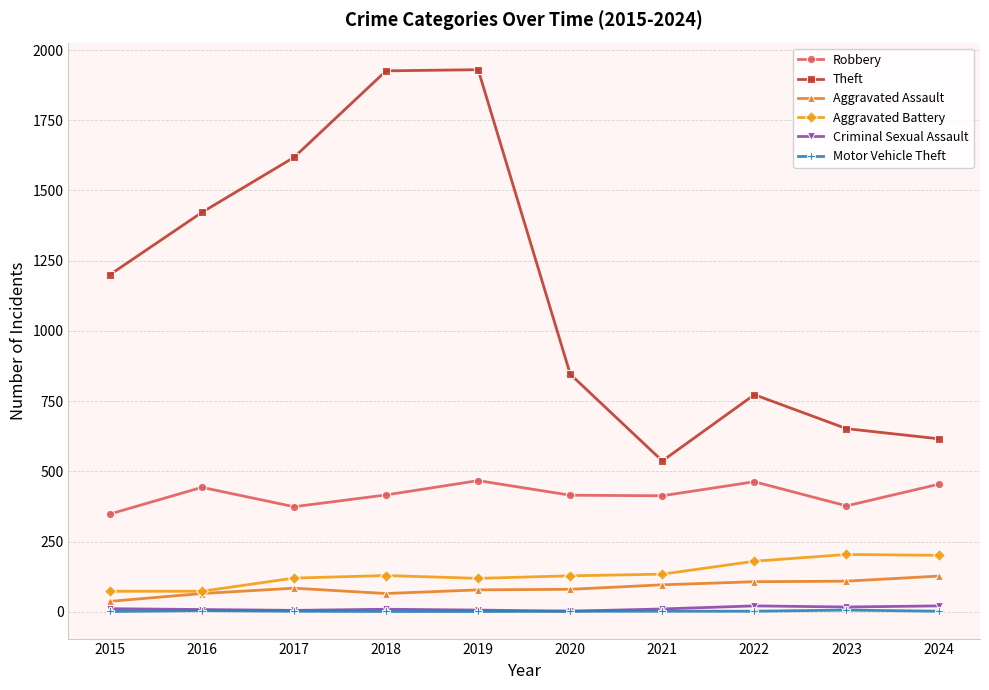

How many data points does each series have?

10